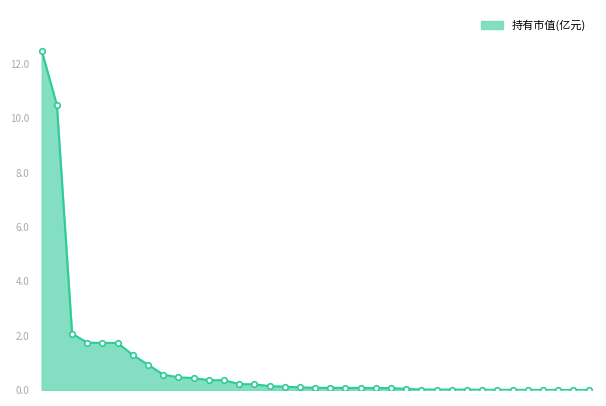

How many lines are shown in the chart?

1